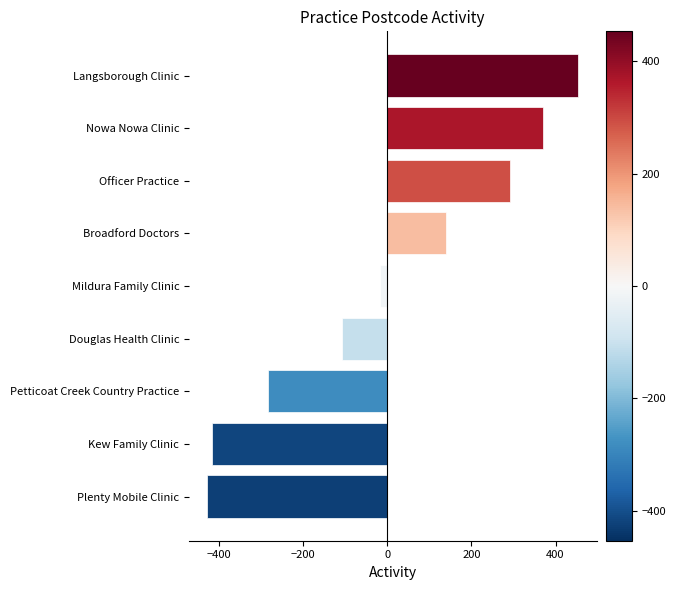

Read the value at Kew Family Clinic.

-416.6